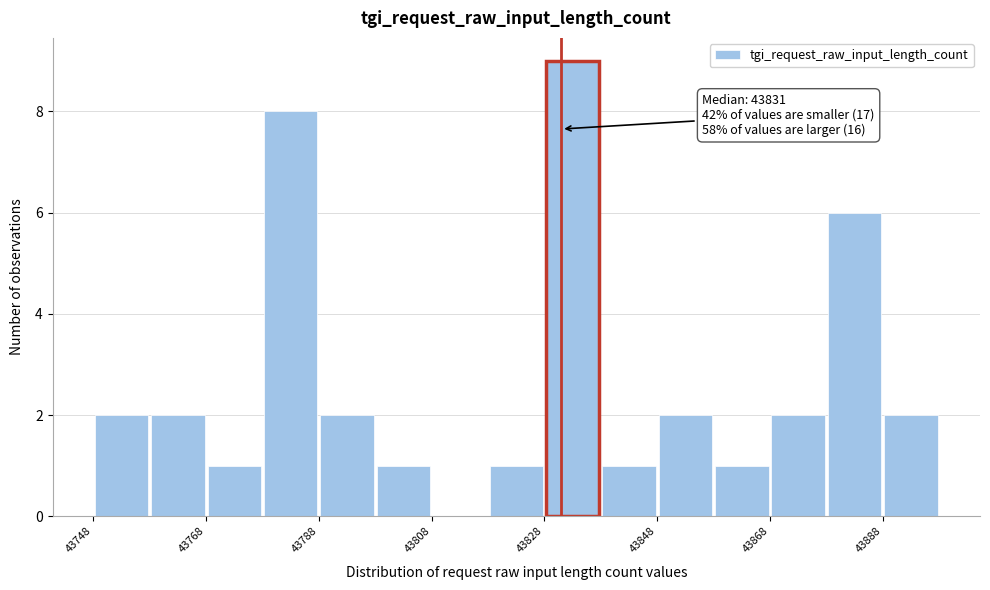

Which range on the x-axis has the tallest bar?

43828 to 43838